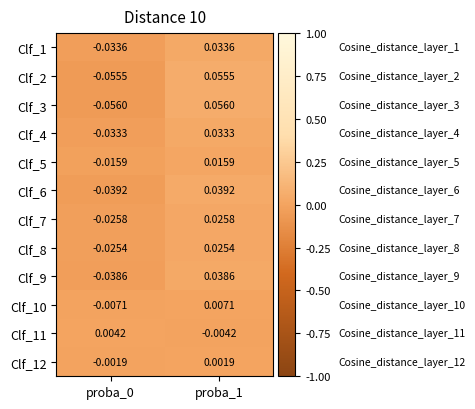

Which has a higher value, proba_0 or proba_1?

proba_1